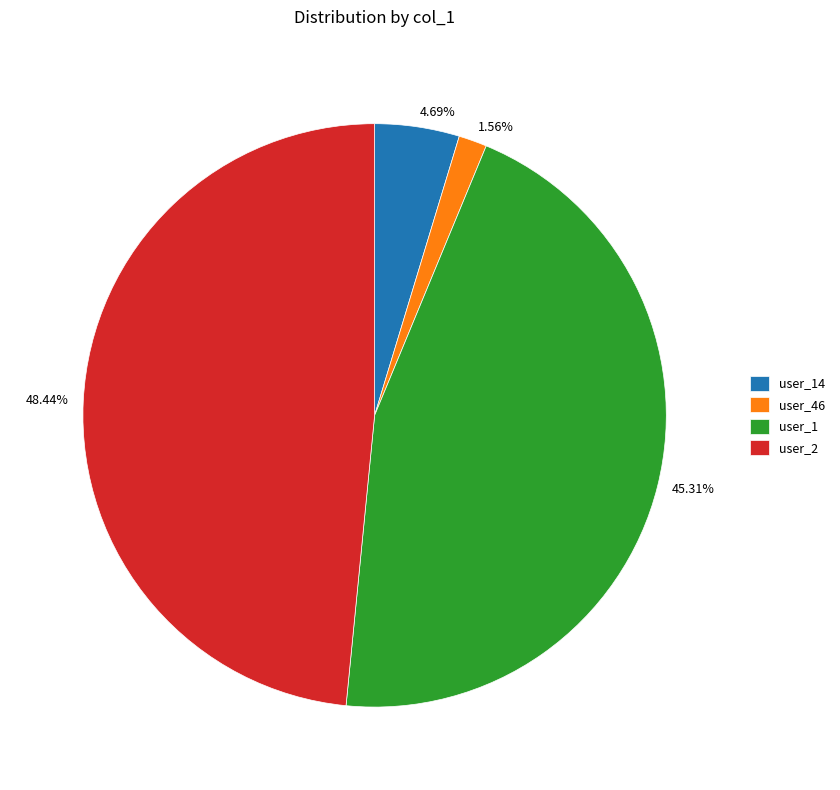

To the nearest percent, what is the average slice percentage?

25%